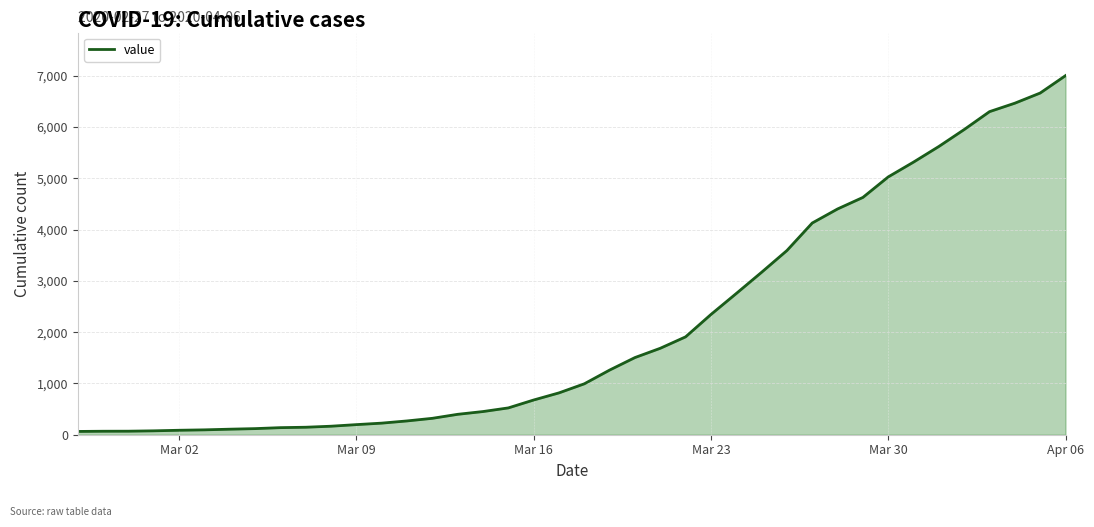

What is the greatest value displayed?

7003